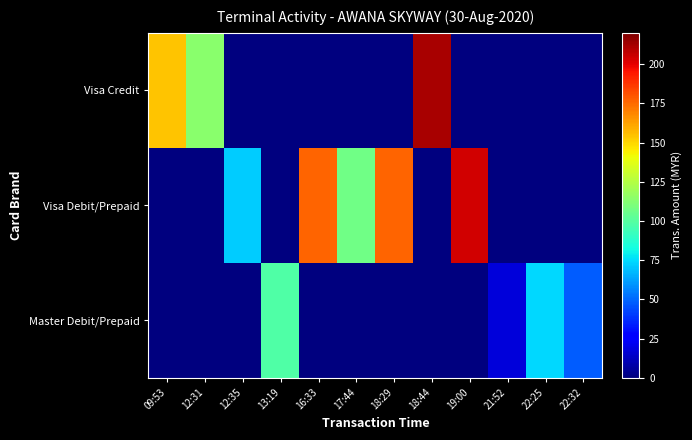

Which series has the widest spread of values?

Visa Credit